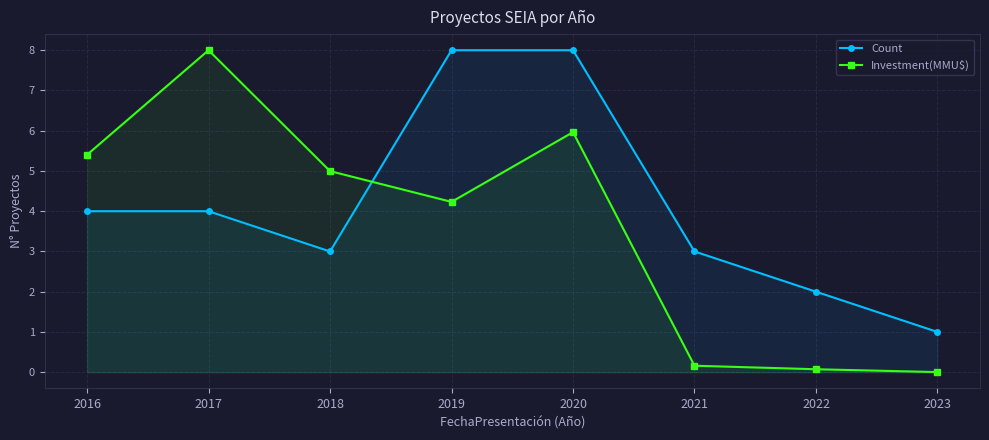

What is the difference between the maximum and second lowest values in the Investment(MMU$) series?

7.9